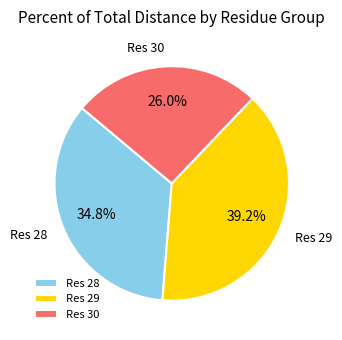

To the nearest percent, what is the average slice percentage?

33%